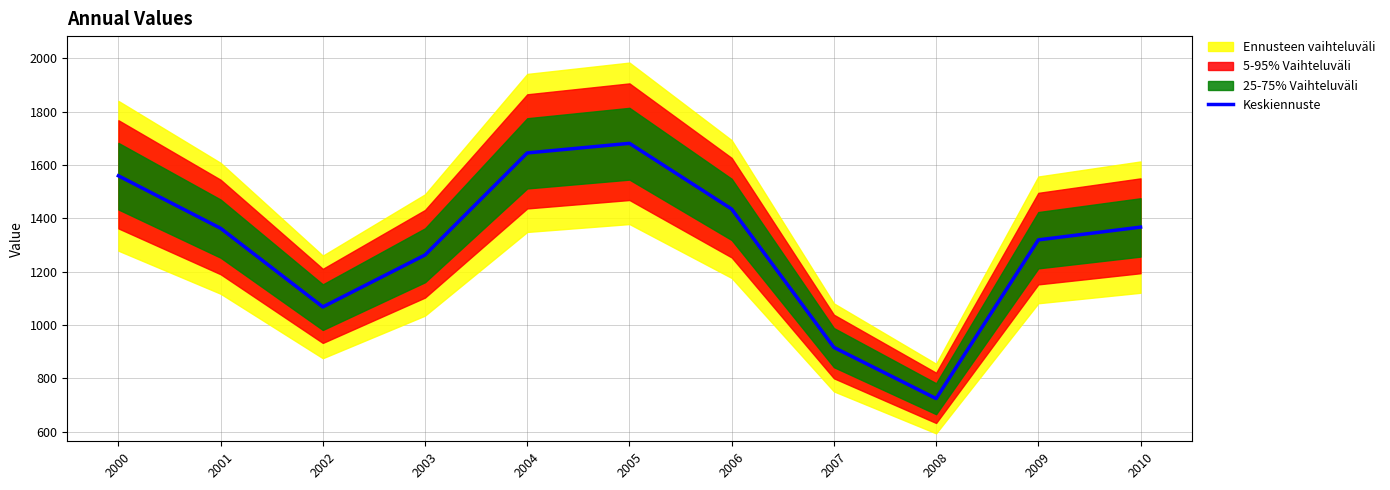

Where does the data first go above 1363?

2000